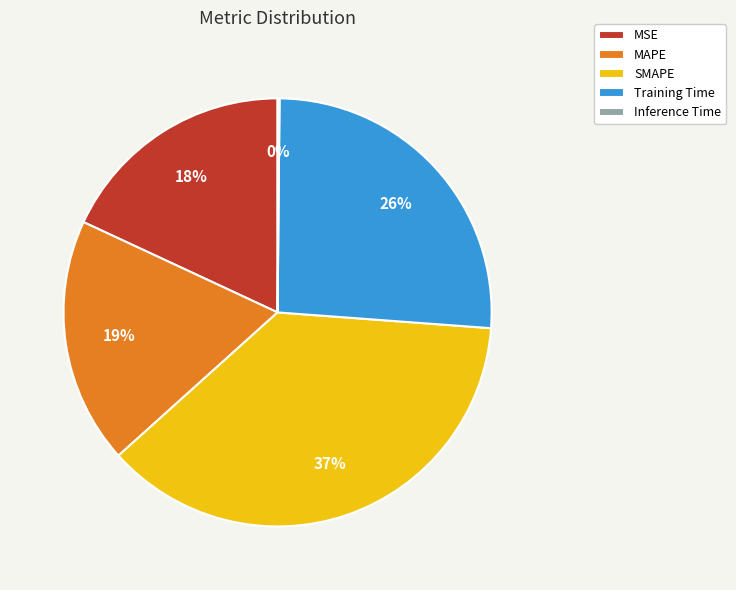

To the nearest percent, what is the difference between the MSE and MAPE slice percentages?

1%